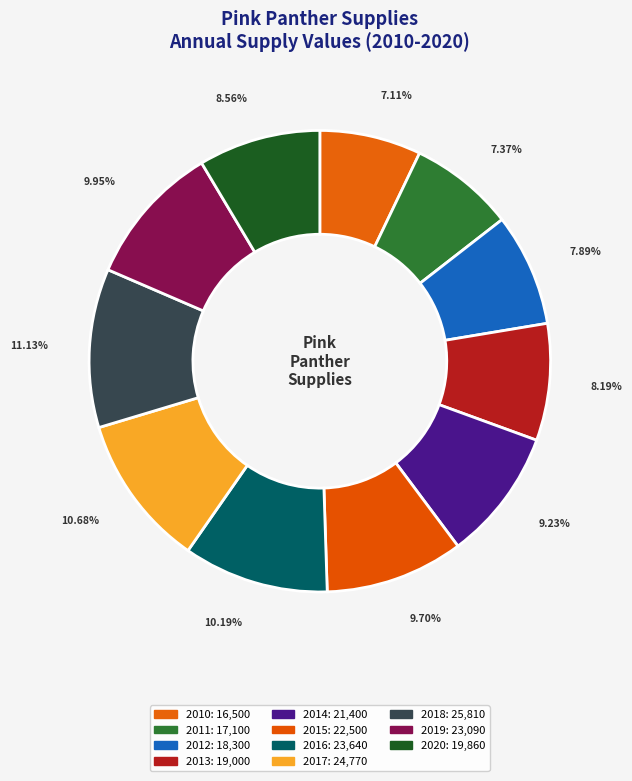

Between 2017 and 2020, which is larger?

2017